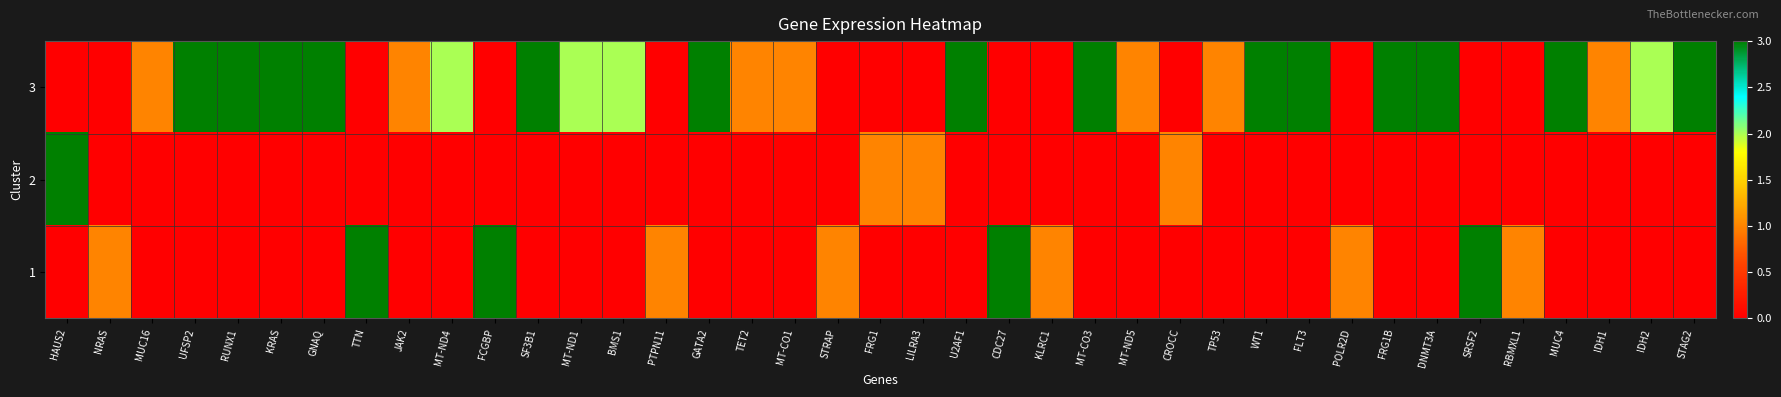

Rank the series at U2AF1 from lowest to highest value.

2, 1, 3